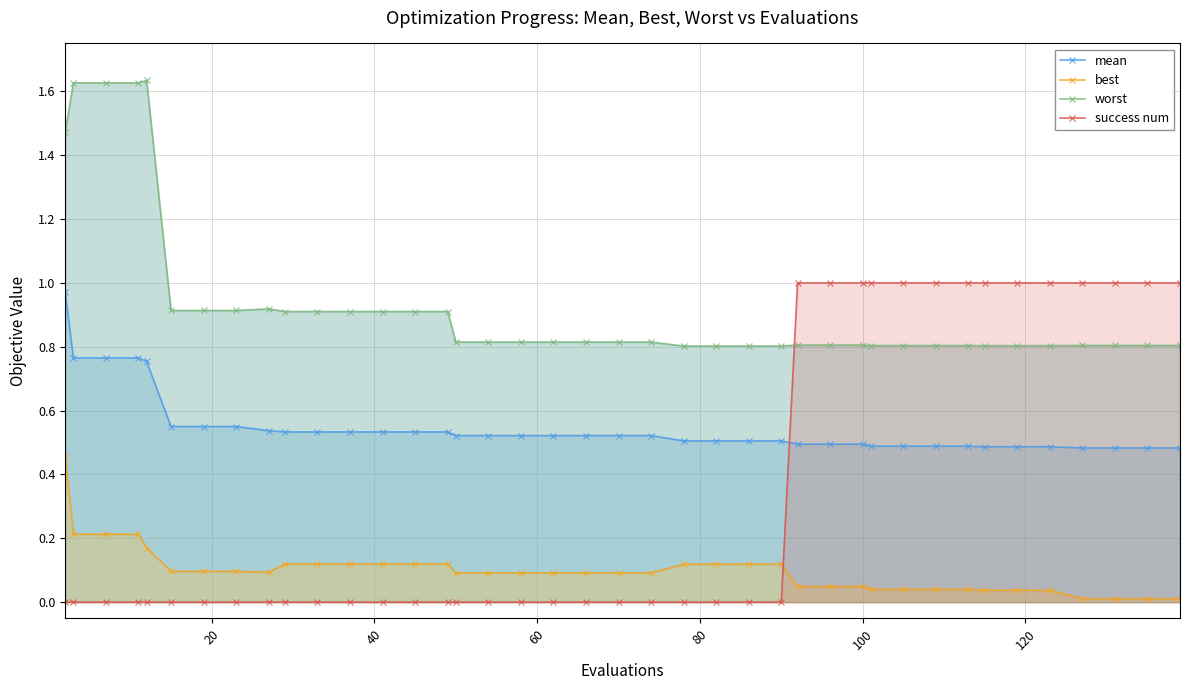

Which series ends up on top after the final intersection of success num and mean?

success num